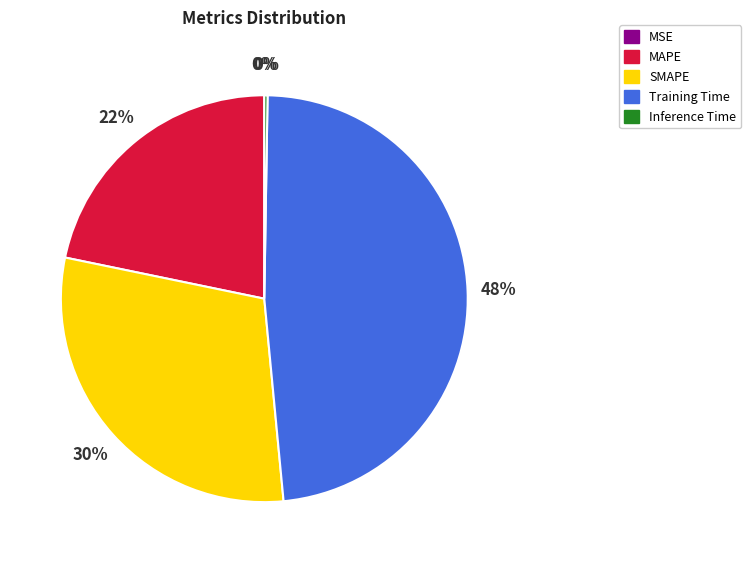

Is it true that SMAPE is 30% of the pie?

True